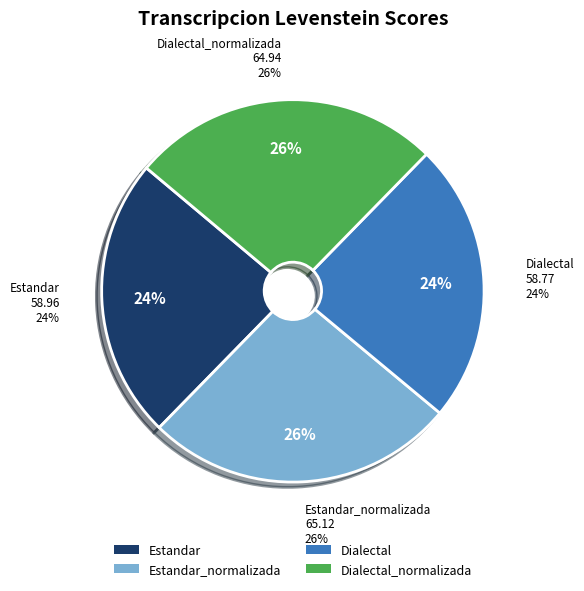

Is it true that Dialectal is 36% of the pie?

False